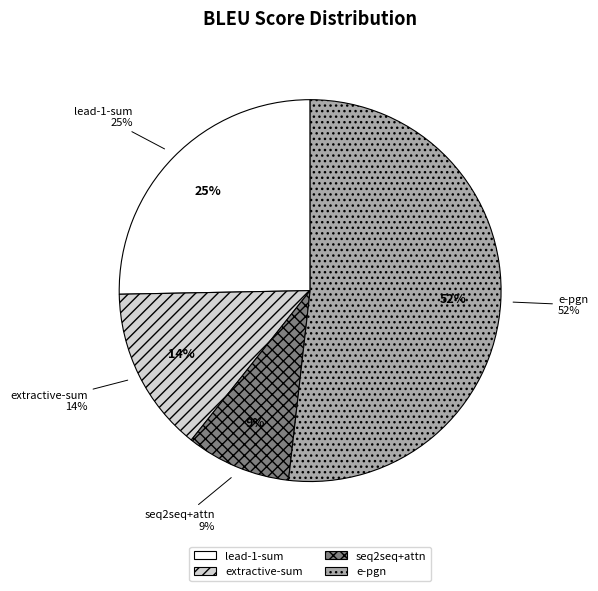

What percentage is NOT represented by extractive-sum?

86.0%